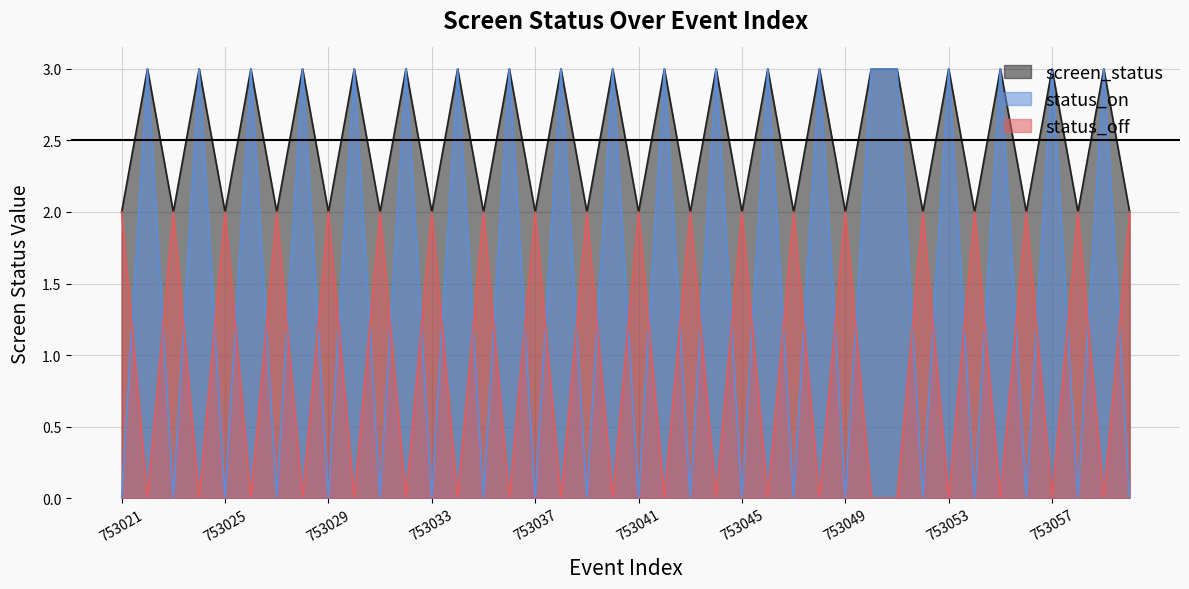

Which has a higher value, 753053 or 753041?

753053